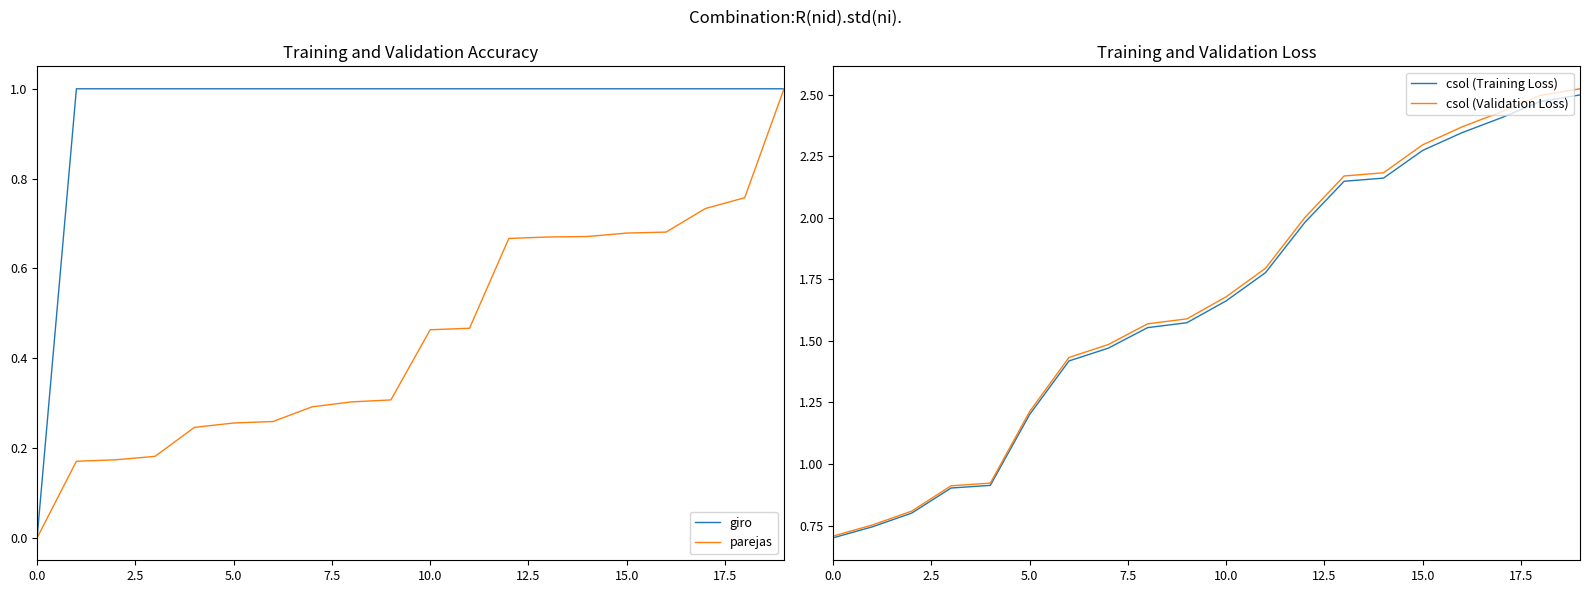

What is the maximum value for parejas?

1.0